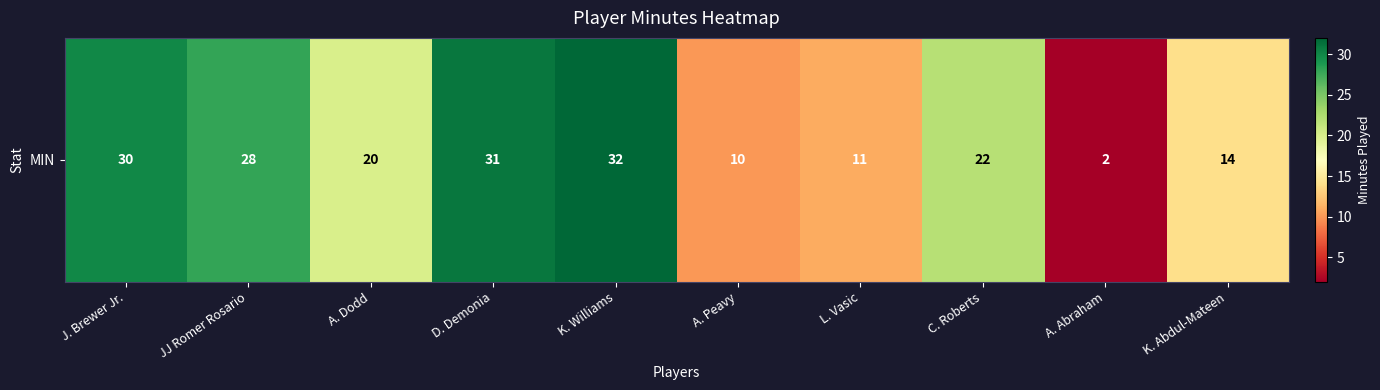

List the labels in order of value, smallest first.

A. Abraham, A. Peavy, L. Vasic, K. Abdul-Mateen, A. Dodd, C. Roberts, JJ Romer Rosario, J. Brewer Jr., D. Demonia, K. Williams